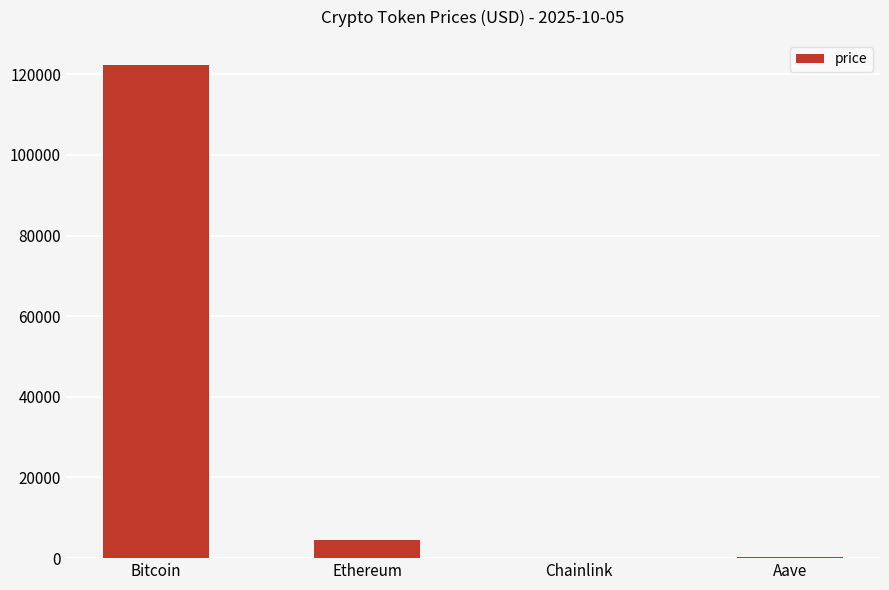

At which label is the value closest to 61207?

Ethereum